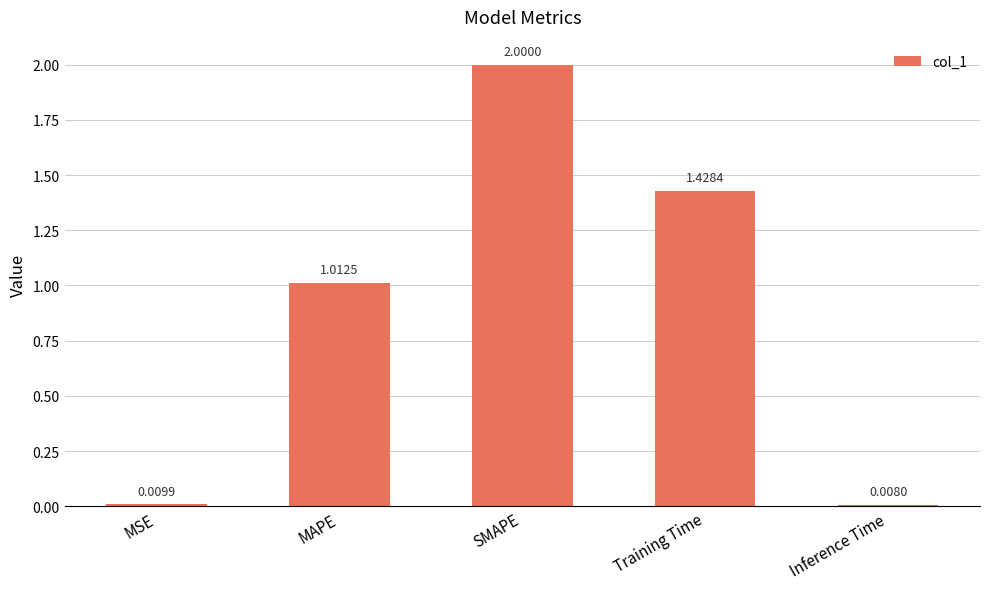

What is the value of the 3rd bar from the left?

2.0